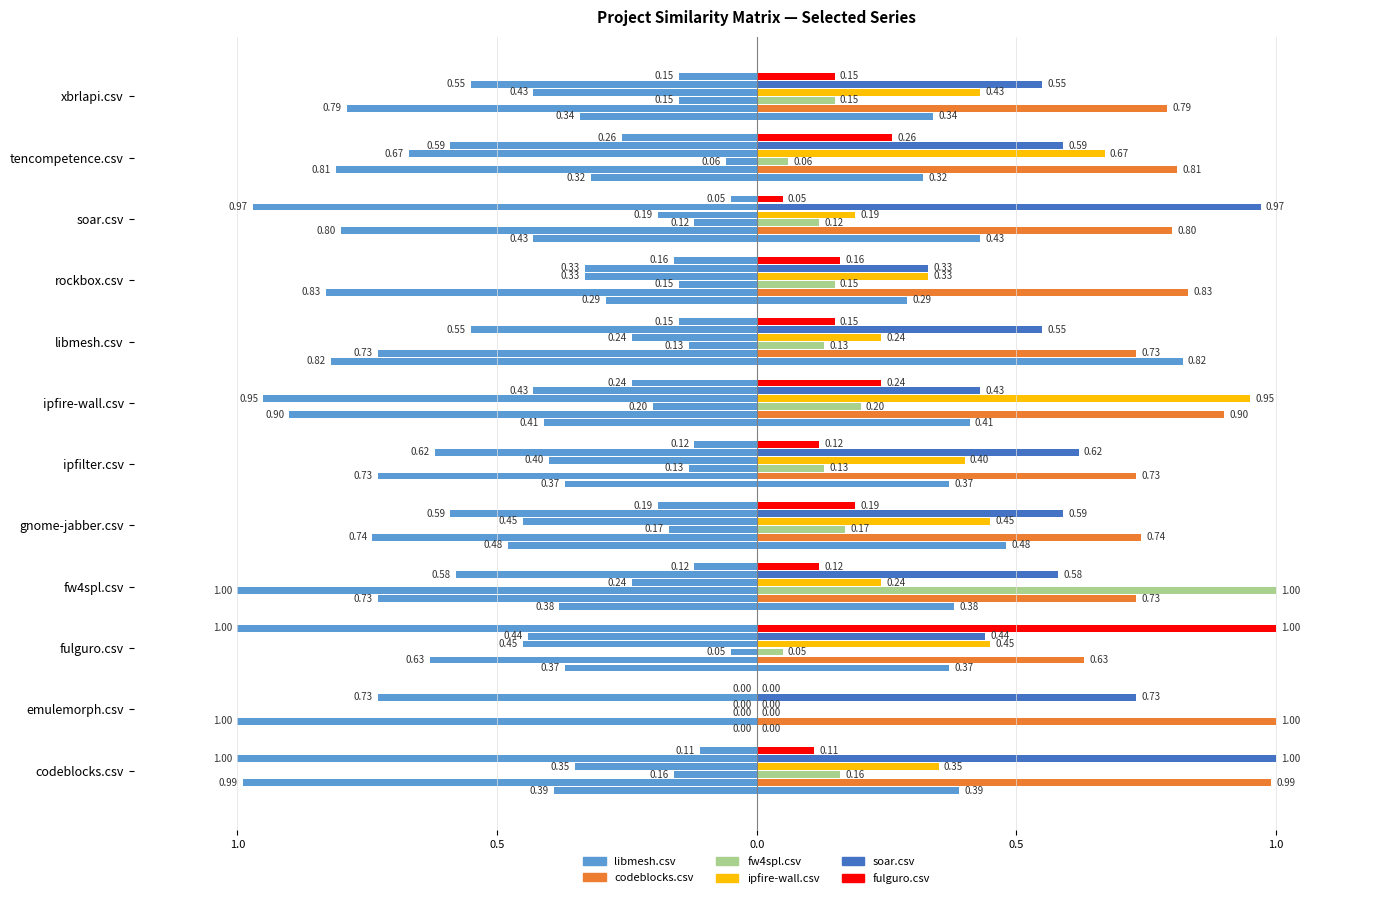

Which series has the largest range (max minus min)?

fw4spl.csv